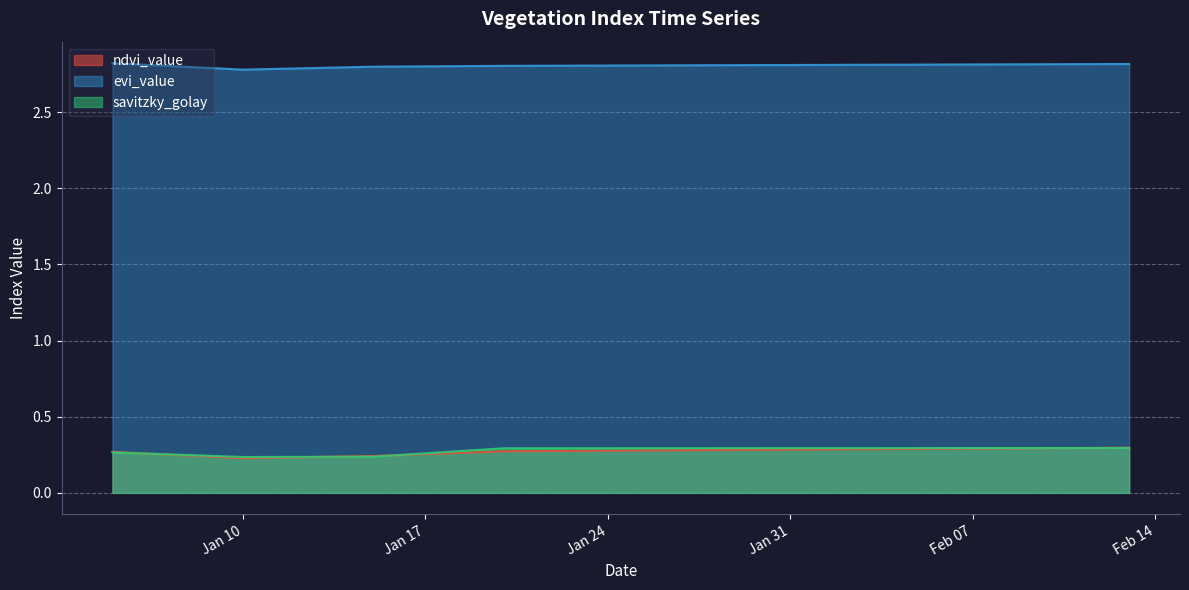

At how many categories does at least one series exceed 1?

40